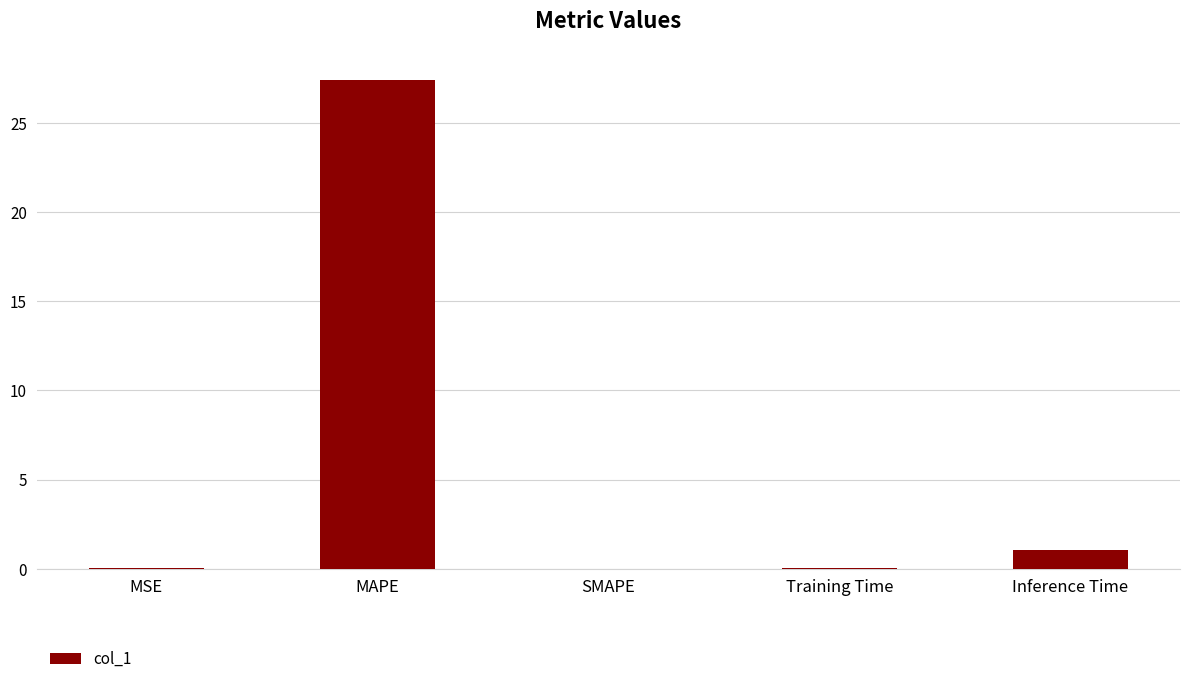

Which category has the highest value across all series?

MAPE